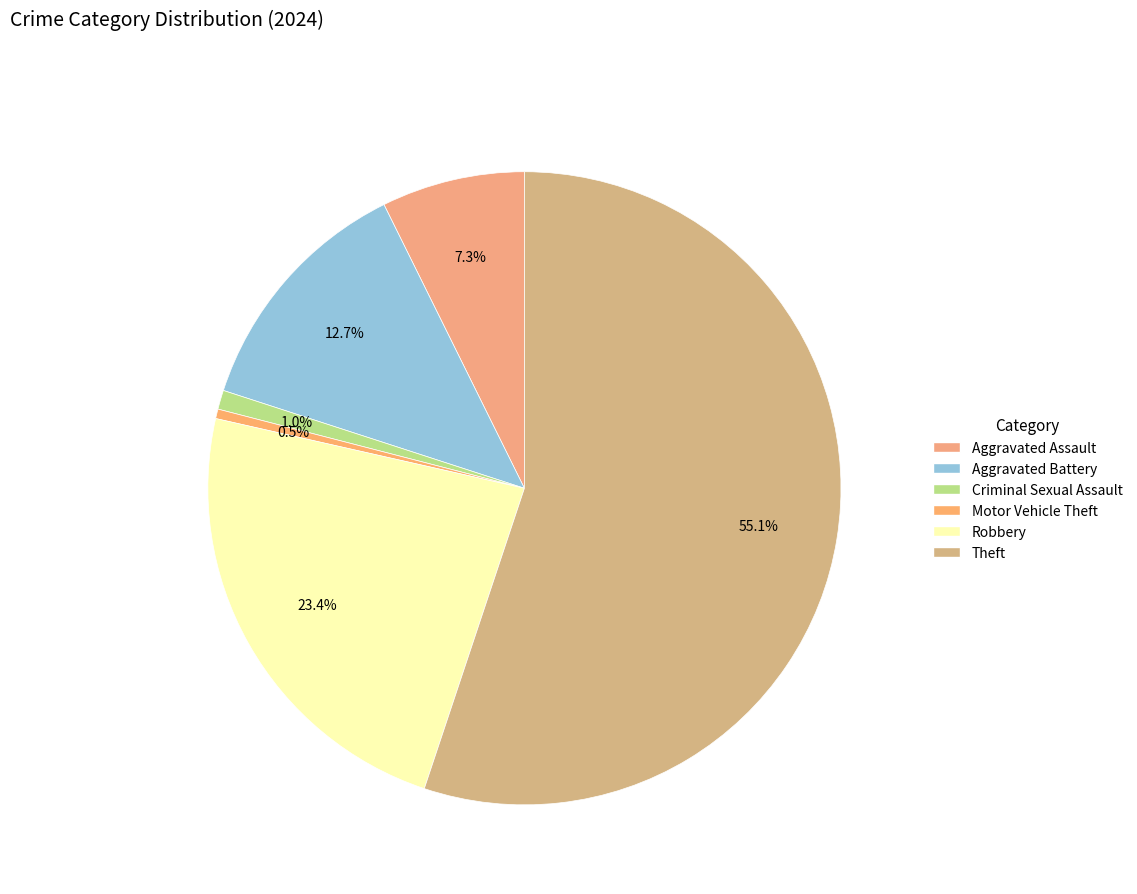

Which slice represents more than half of the pie?

Theft